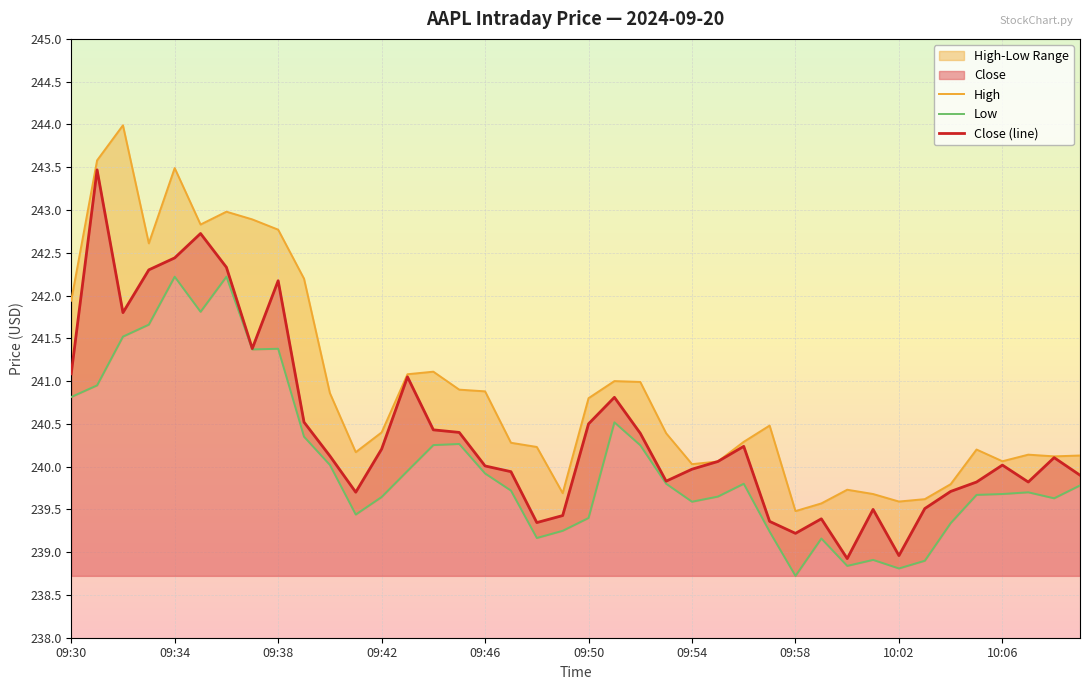

How many distinct data groups are displayed?

3